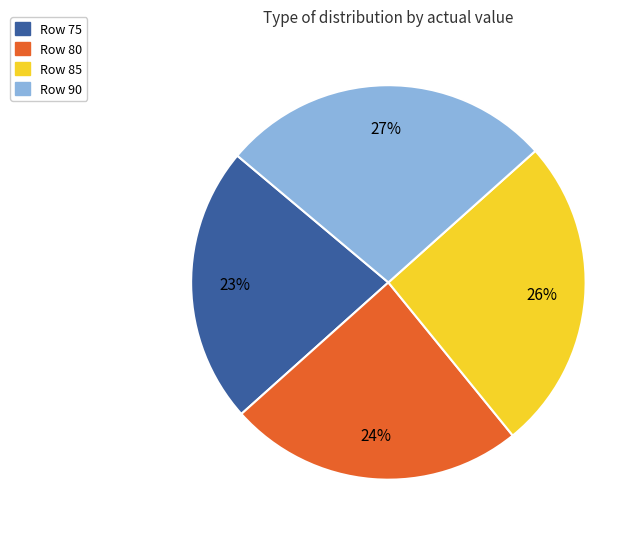

Is there any slice that represents more than half of the pie?

No